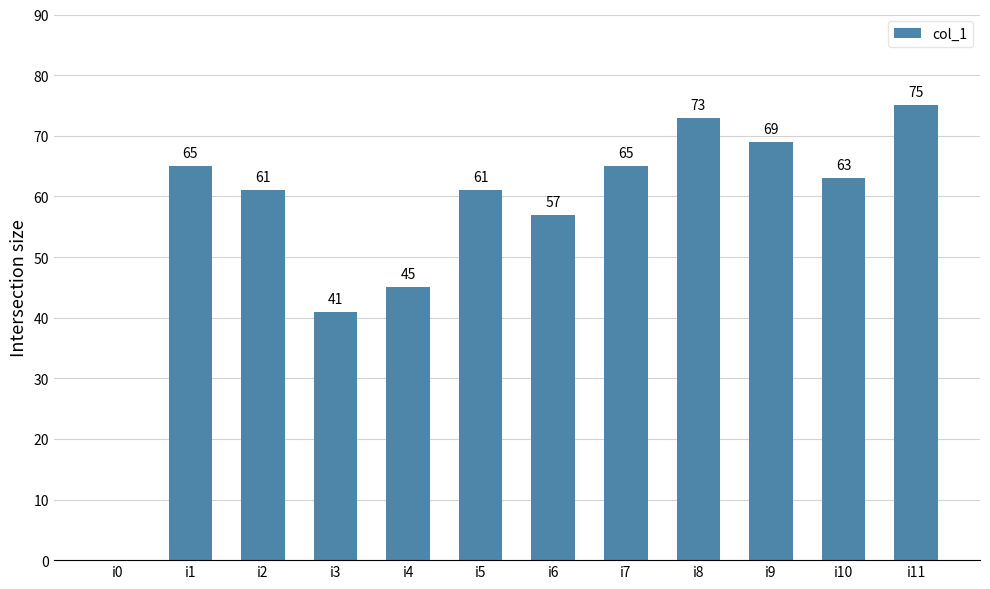

What is the change in value from i2 to i11?

+14